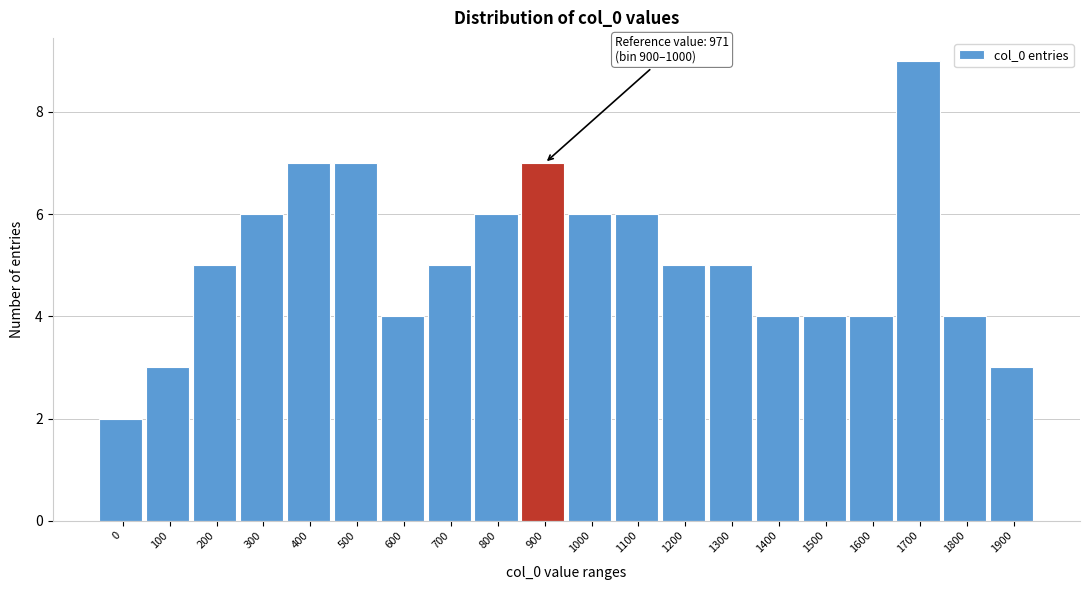

Reading left to right, transcribe all the data shown in this chart.

0=2	100=3	200=5	300=6	400=7	500=7	600=4	700=5	800=6	900=7	1000=6	1100=6	1200=5	1300=5	1400=4	1500=4	1600=4	1700=9	1800=4	1900=3